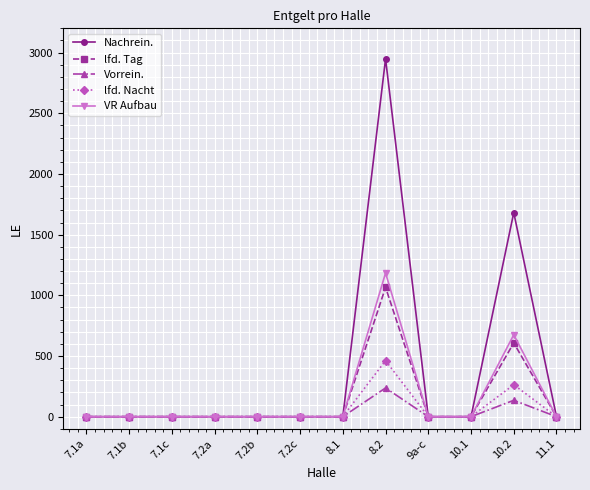

What is the sum of all lfd. Nacht values?

725.2